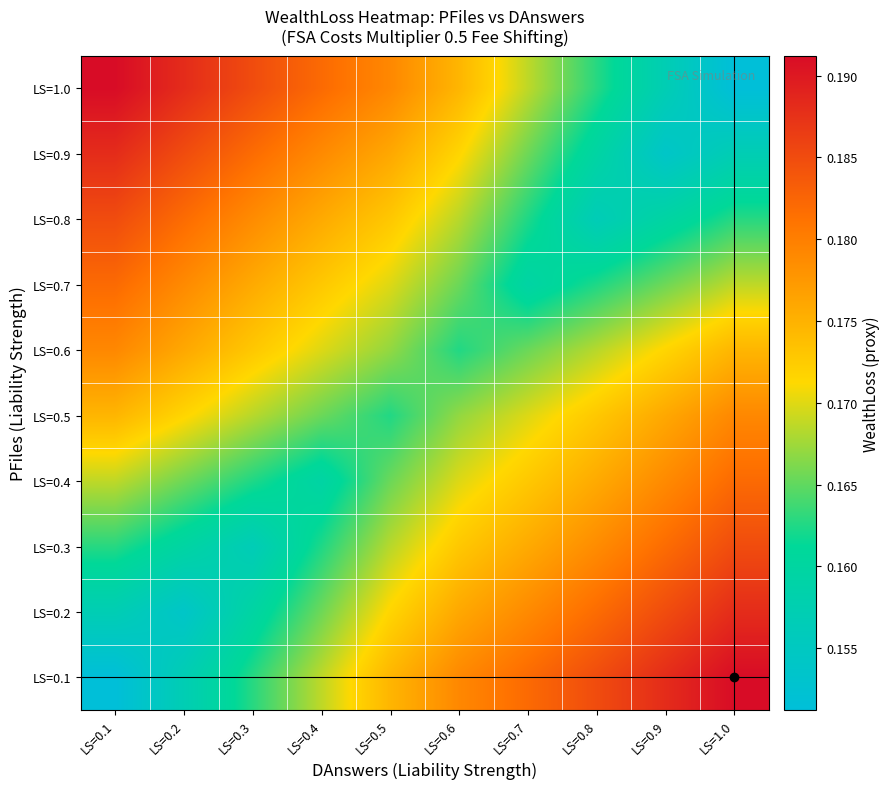

Count the number of categories in the chart.

10